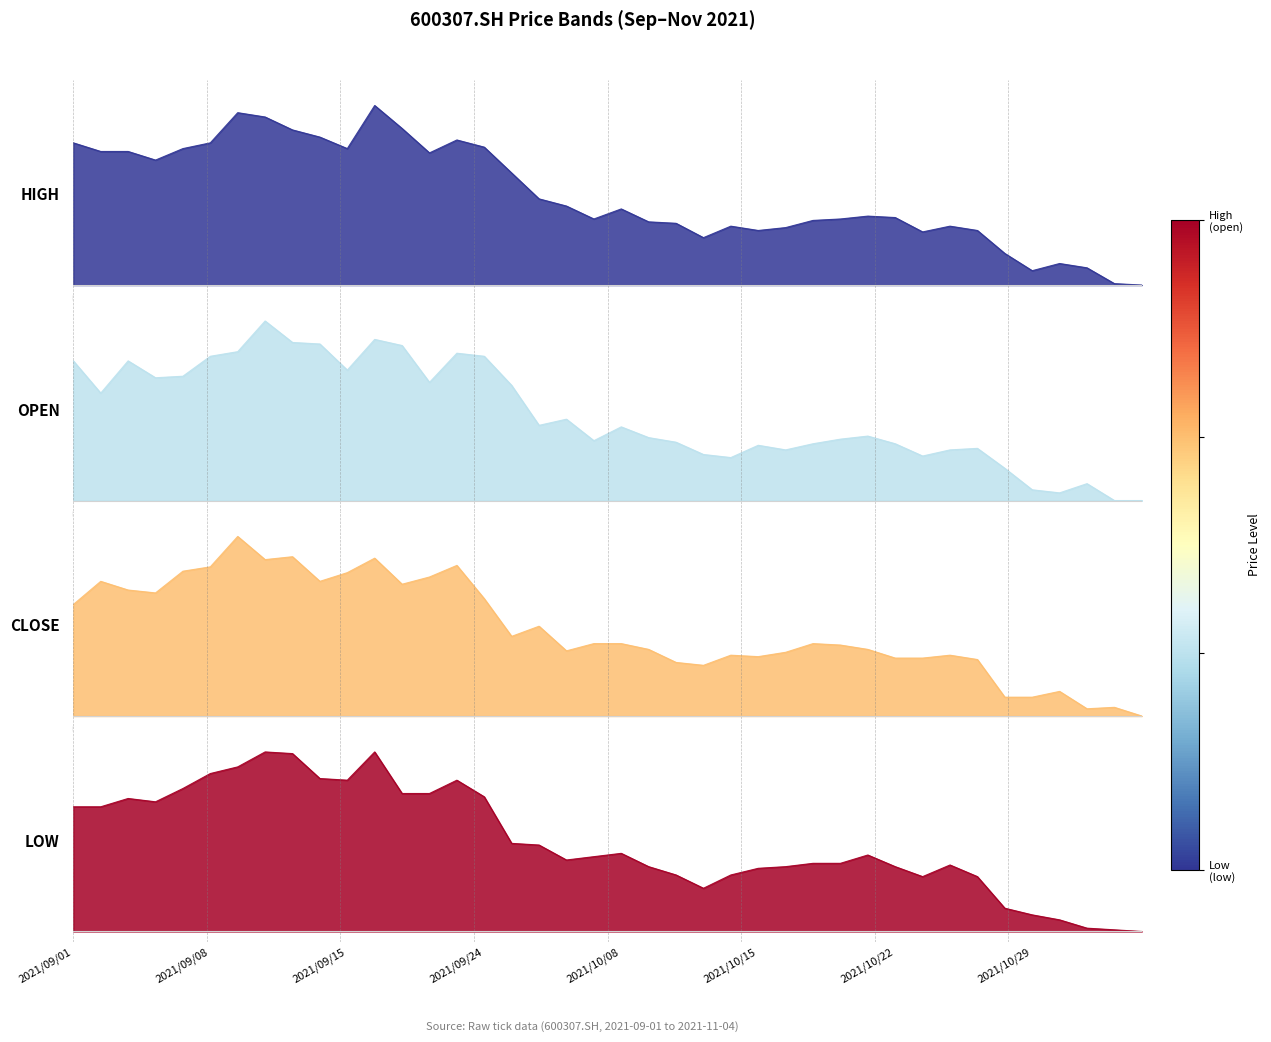

At how many categories does at least one series exceed 0?

39